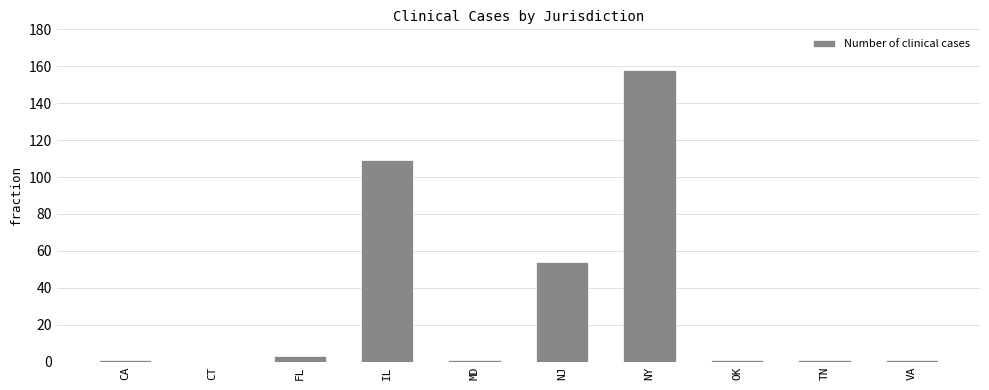

The chart shows a value of 158 at NY. True or false?

True